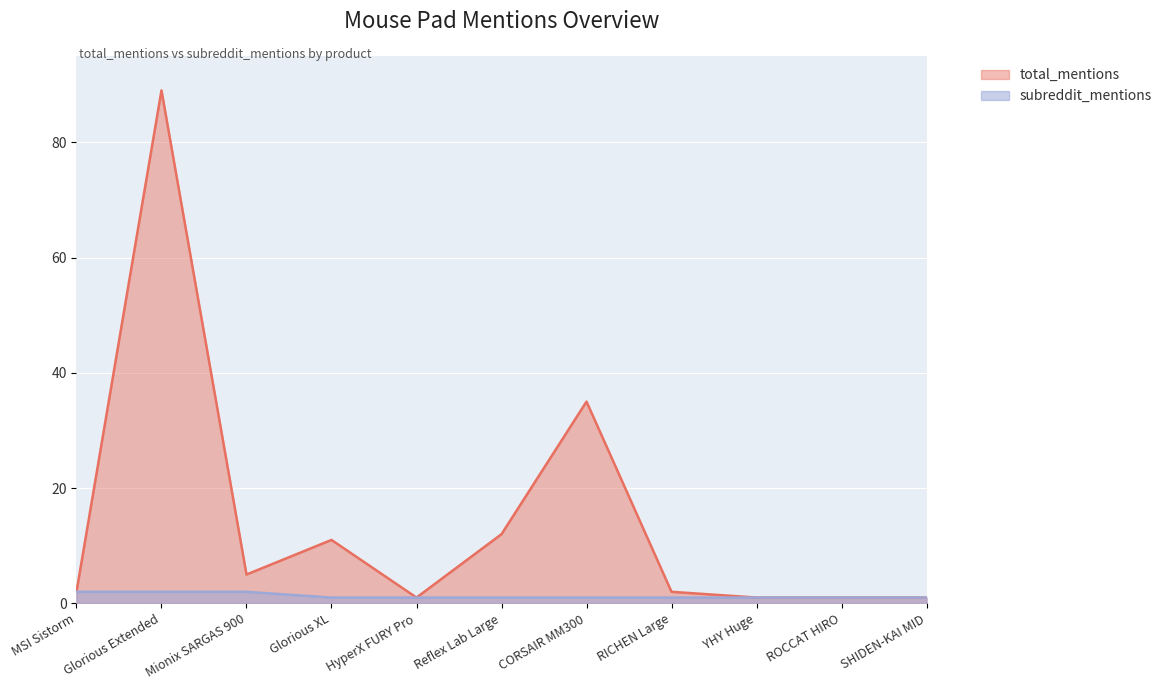

Does the chart display data point markers on the line(s)?

No